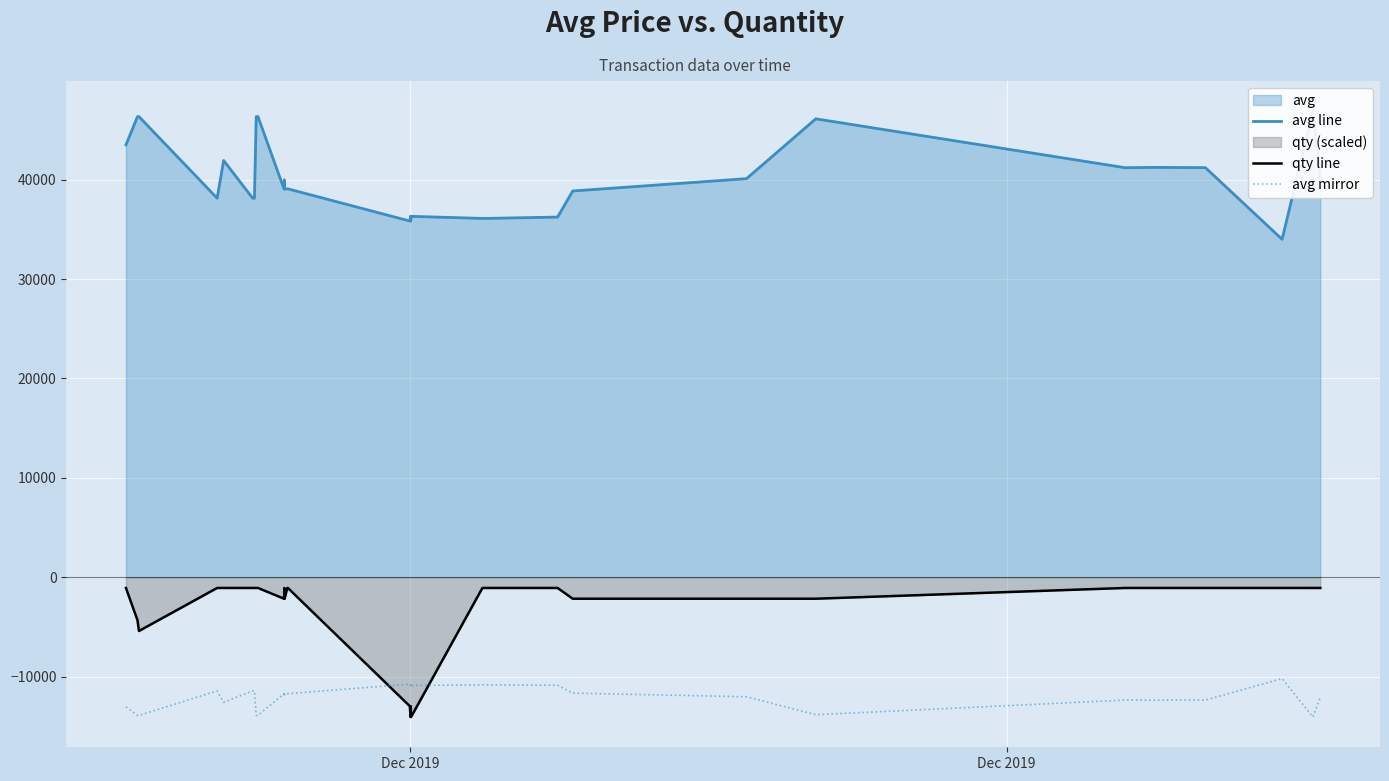

The qty line series shows -1773.5 at 14. True or false?

False